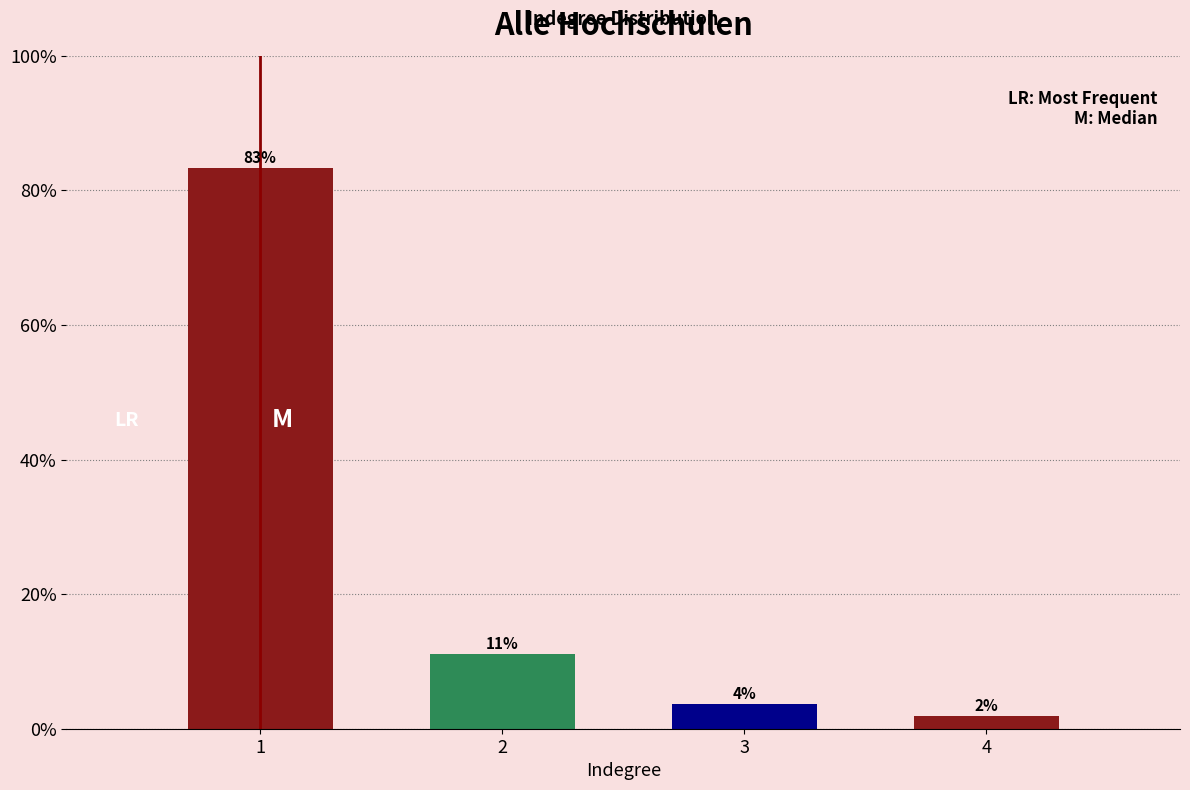

Does the chart contain any negative values?

No